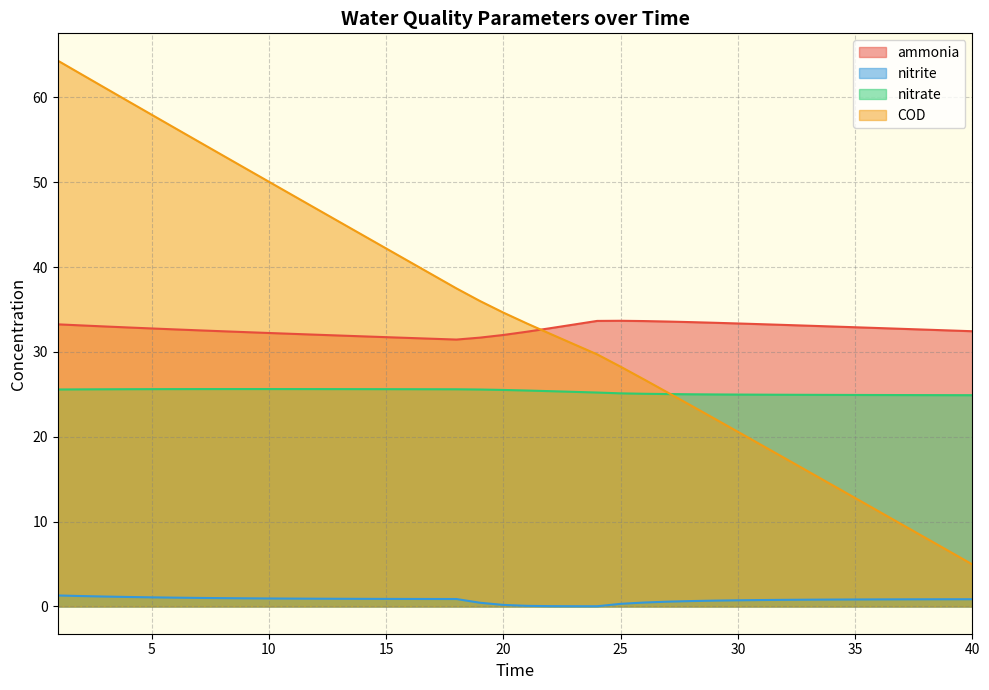

At how many categories does at least one series exceed 40?

16